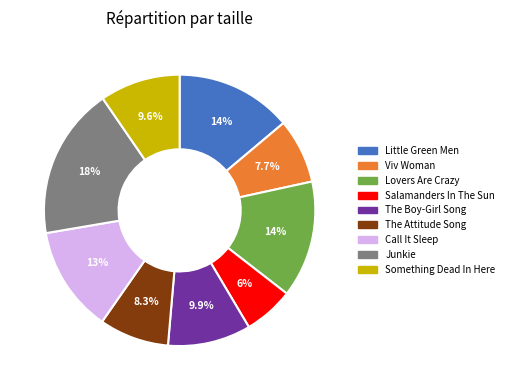

What percentage do Lovers Are Crazy and Salamanders In The Sun together represent?

19.9%